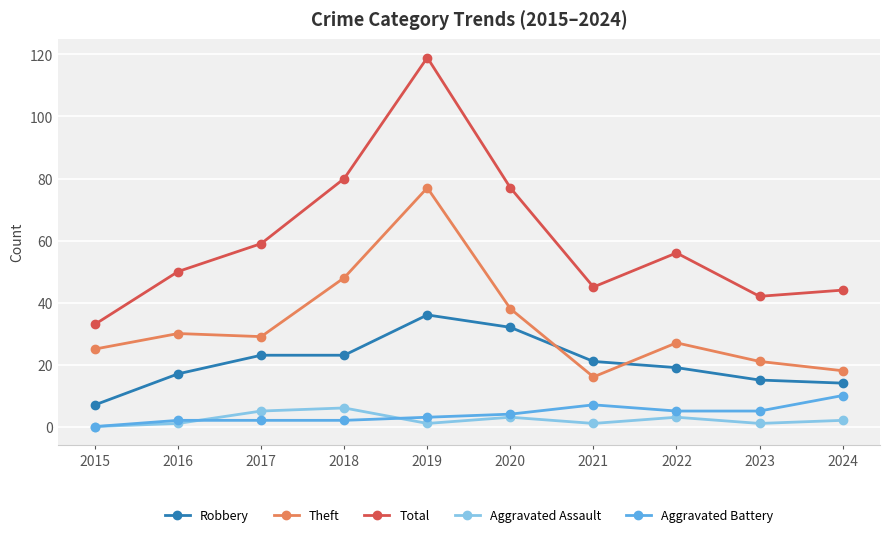

Which label corresponds to the largest value in the chart?

2019